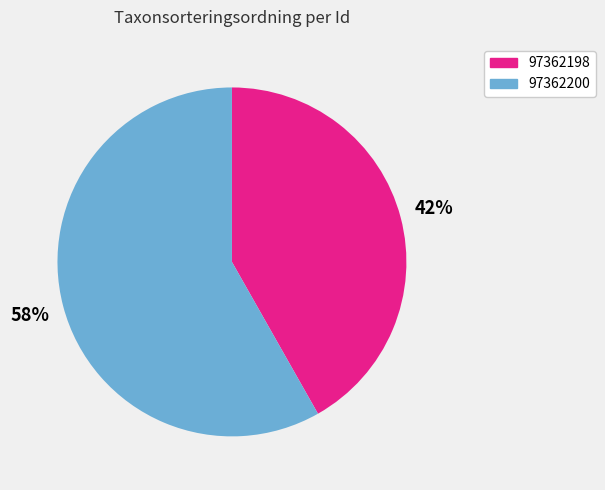

Does any single category account for the majority?

Yes